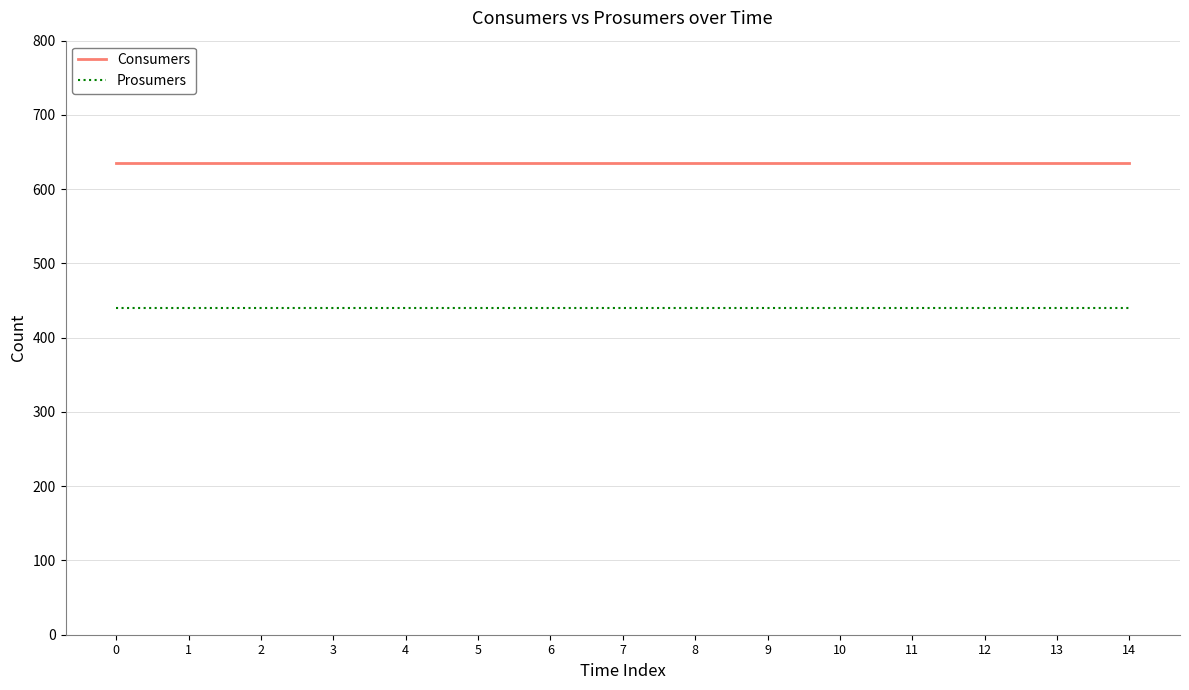

What is the spread (max minus min) of values at 3?

195